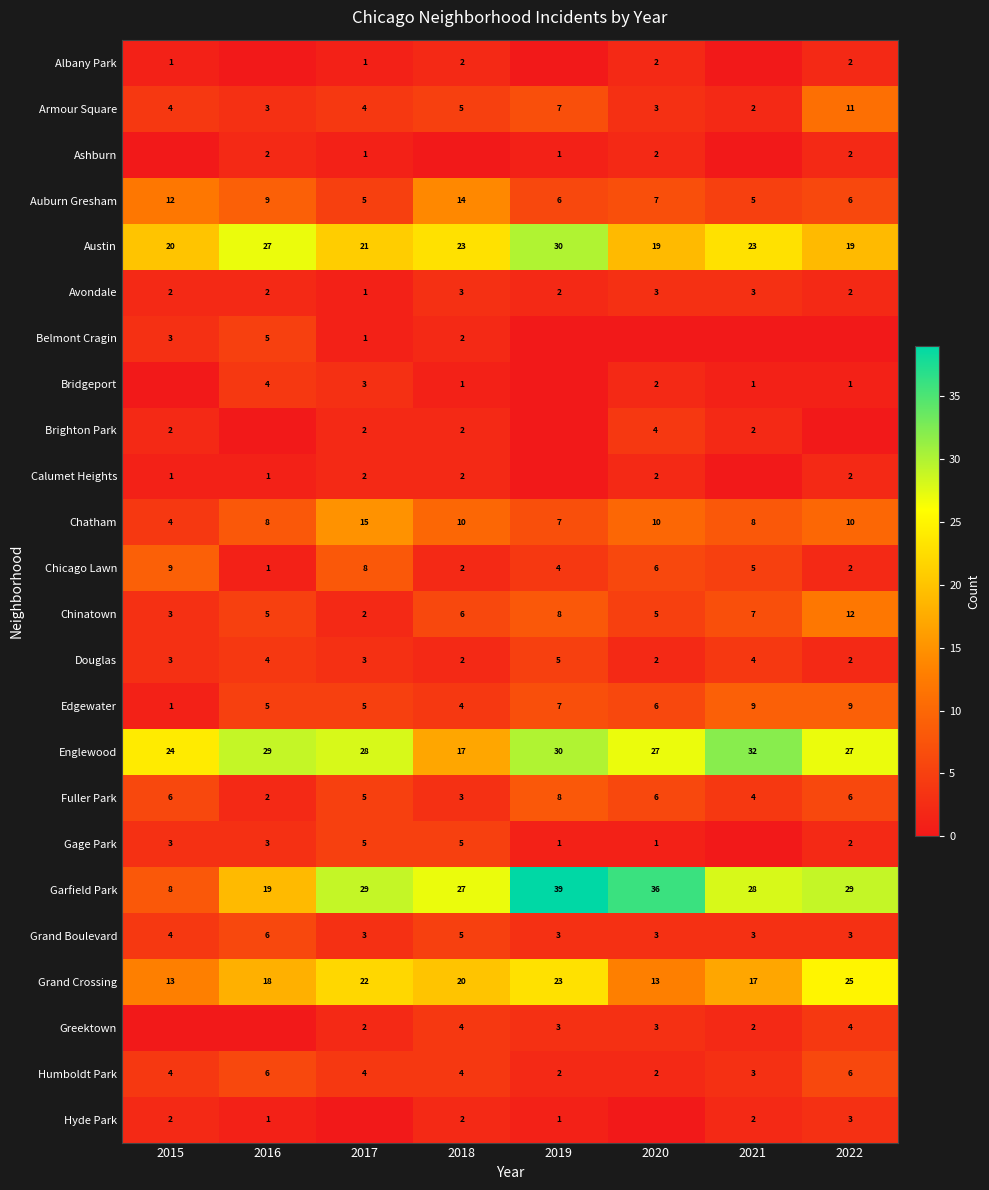

What is the difference between the maximum and minimum values in the Armour Square series?

9